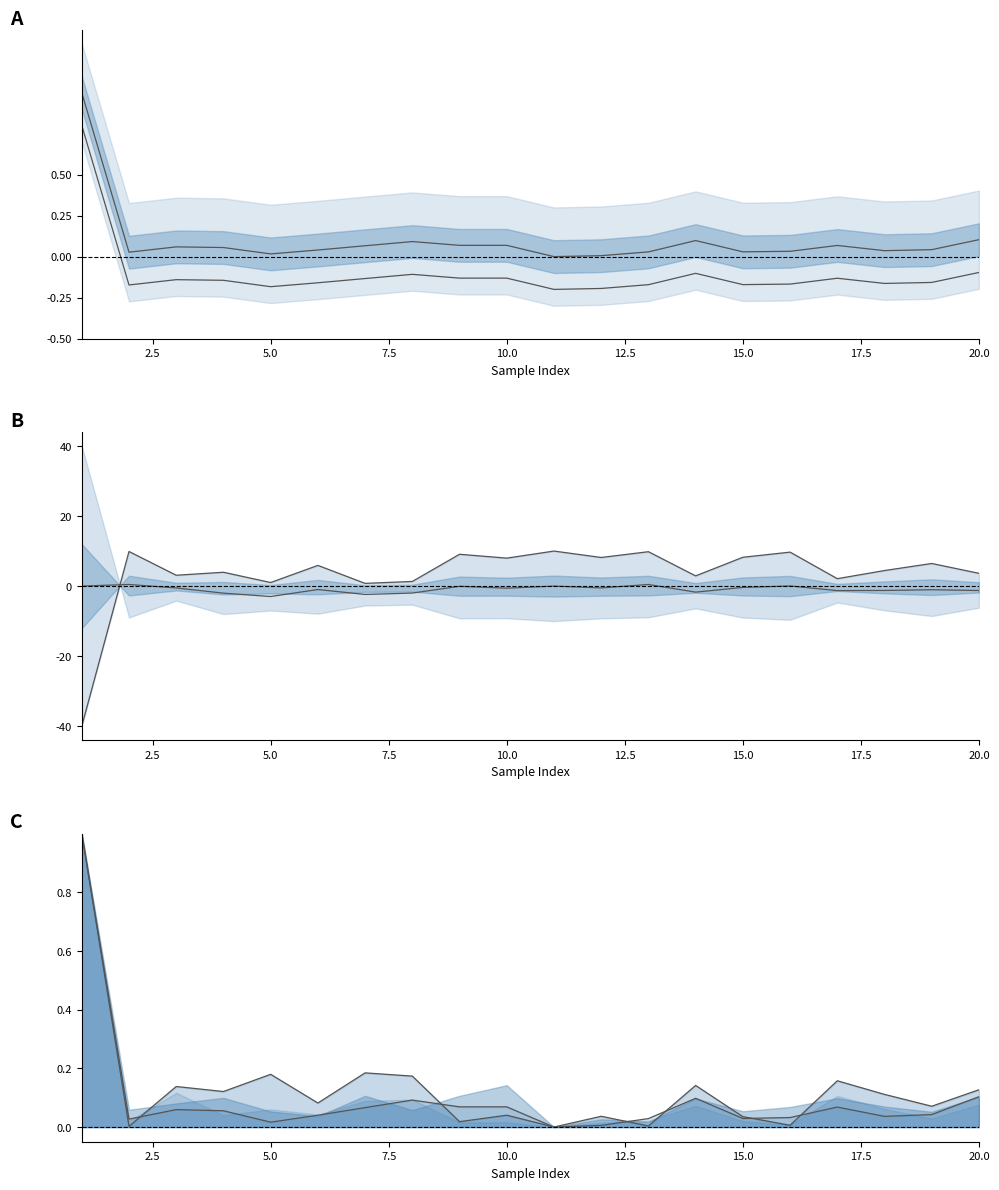

How many data points does each series have?

20